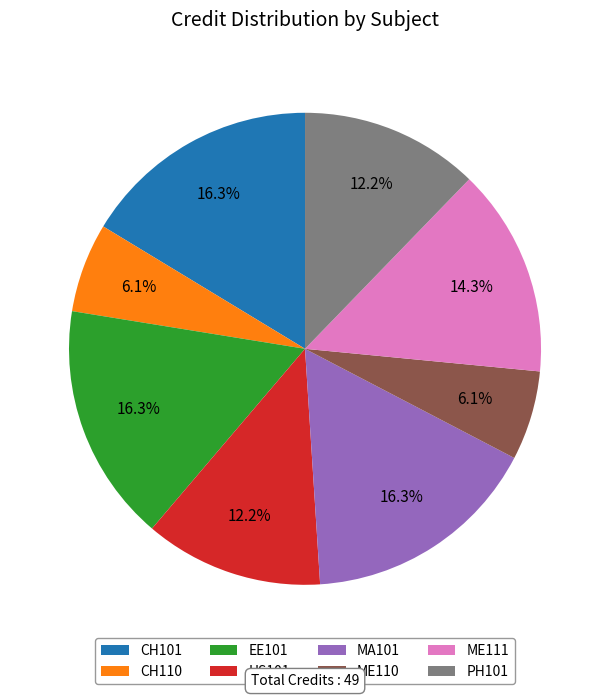

Combined, what portion of the pie is MA101 and CH101?

32.7%